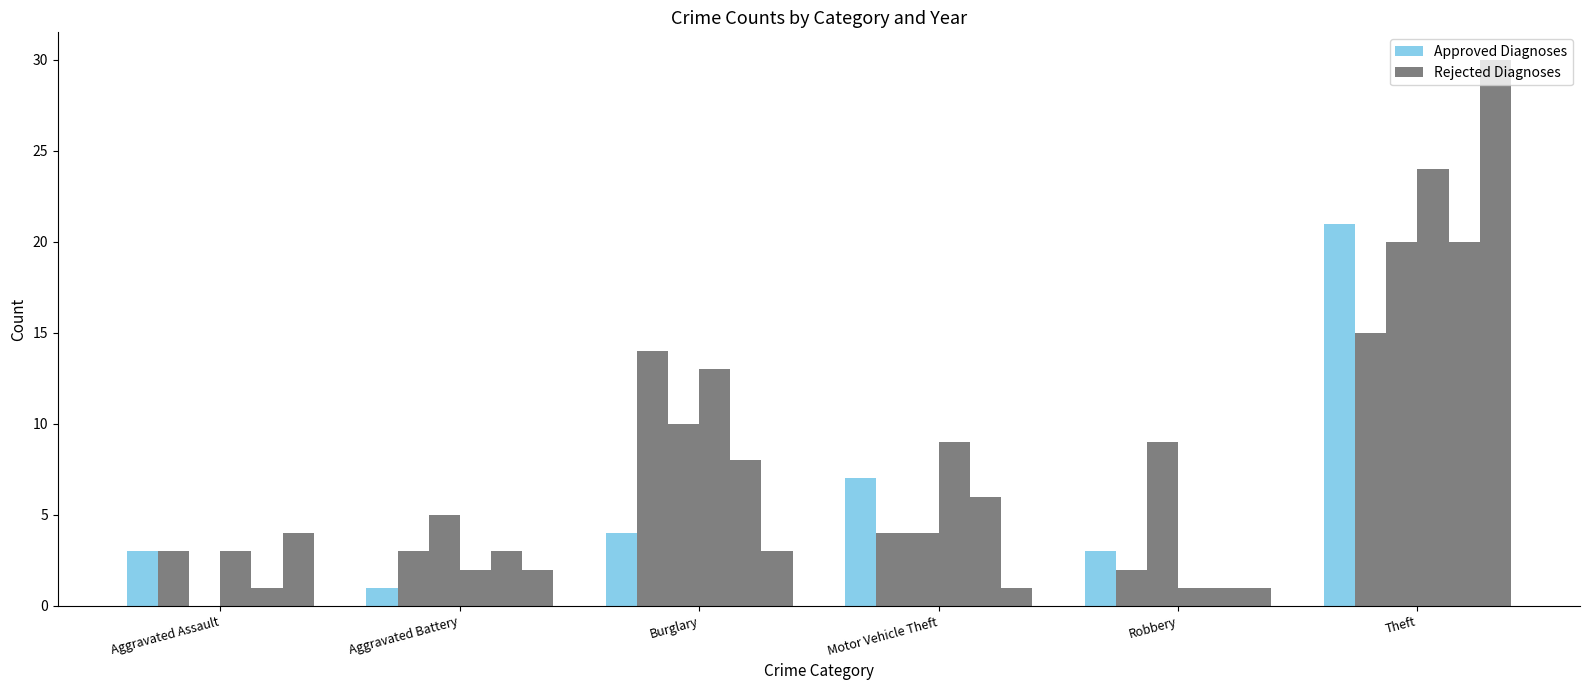

True or false: Approved Diagnoses has a value of 13 at Theft.

False